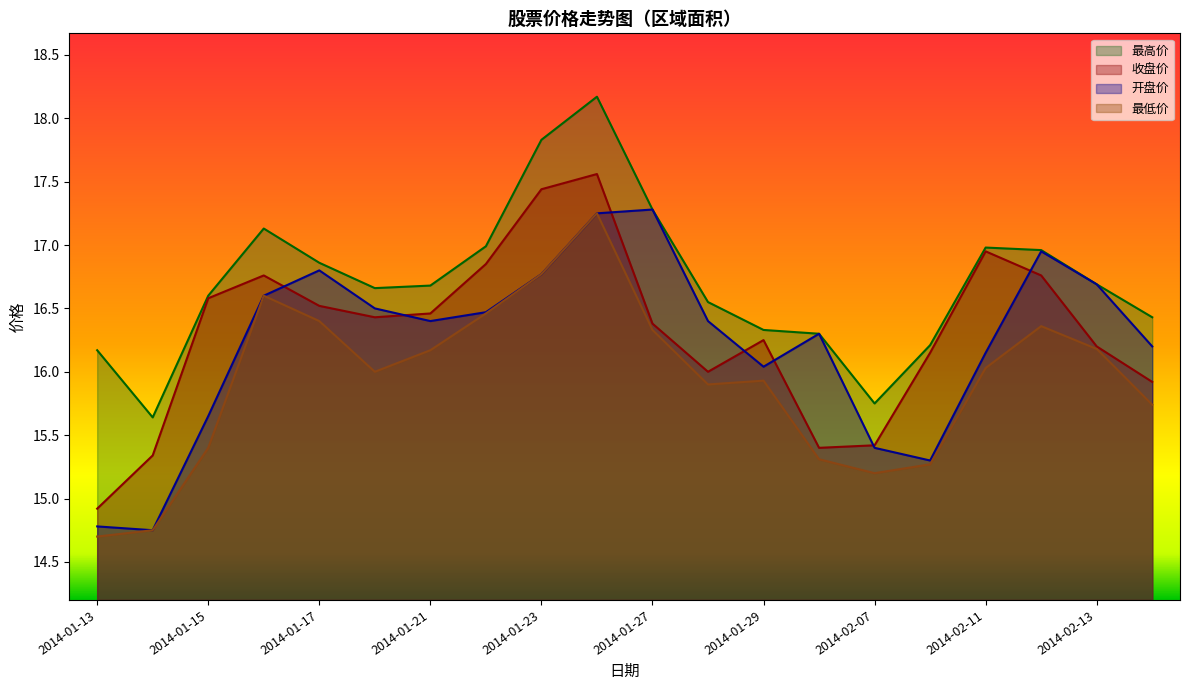

Reading left to right, transcribe all the data shown in this chart.

最高价: 16.2	15.6	16.6	17.1	16.9	16.7	16.7	17.0	17.8	18.2	17.3	16.6	16.3	16.3	15.8	16.2	17.0	17.0	16.7	16.4
收盘价: 14.9	15.3	16.6	16.8	16.5	16.4	16.5	16.9	17.4	17.6	16.4	16.0	16.2	15.4	15.4	16.1	16.9	16.8	16.2	15.9
开盘价: 14.8	14.8	15.7	16.6	16.8	16.5	16.4	16.5	16.8	17.2	17.3	16.4	16.0	16.3	15.4	15.3	16.1	16.9	16.7	16.2
最低价: 14.7	14.8	15.4	16.6	16.4	16.0	16.2	16.5	16.8	17.2	16.3	15.9	15.9	15.3	15.2	15.3	16.0	16.4	16.2	15.7